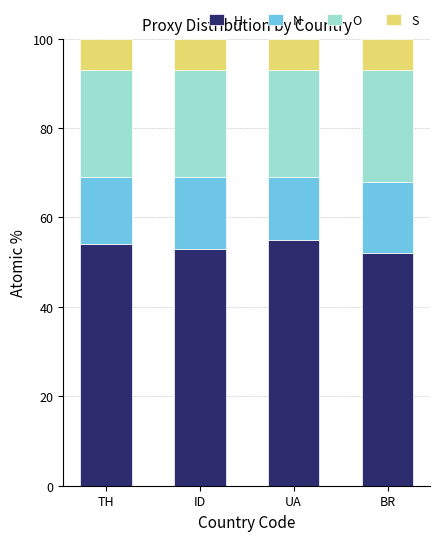

What is the sum of all H values?

214